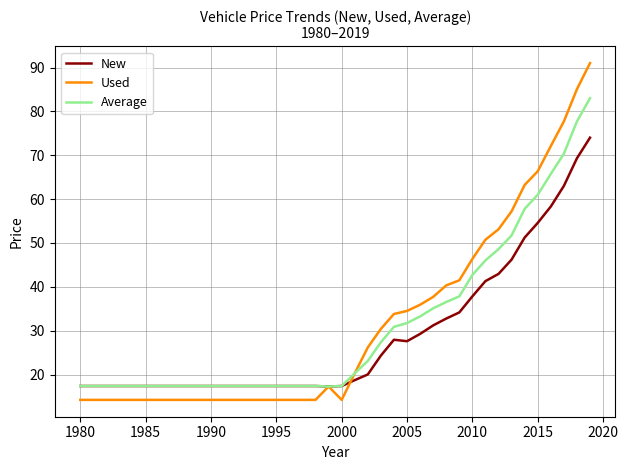

Which series has the widest spread of values?

Used